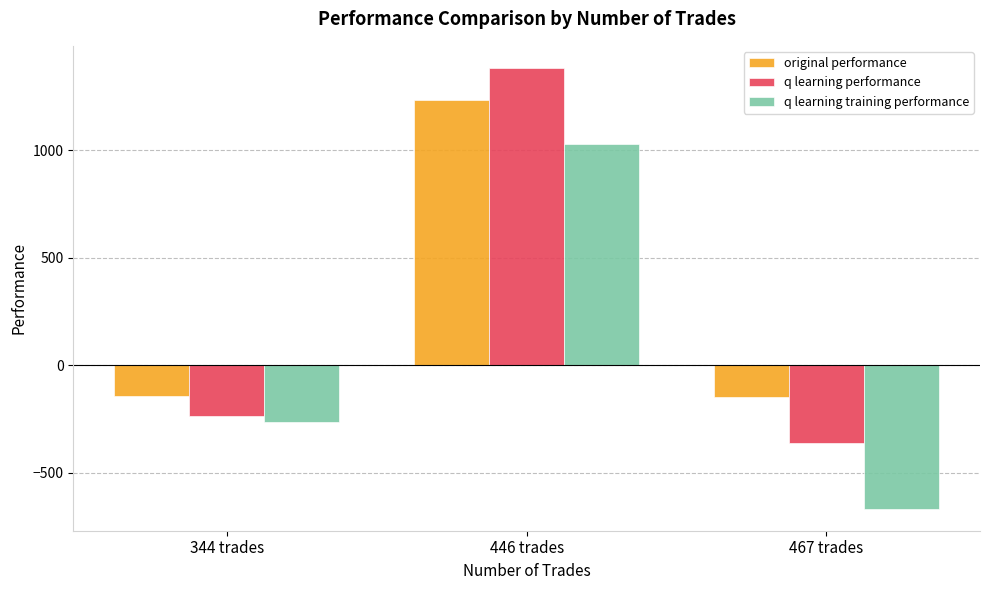

What is the minimum value for q learning training performance?

-667.4